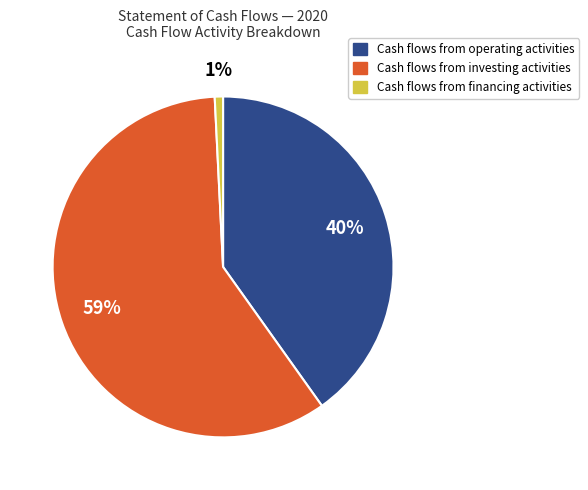

To the nearest percent, what is the difference between the largest and smallest slice percentages?

58%